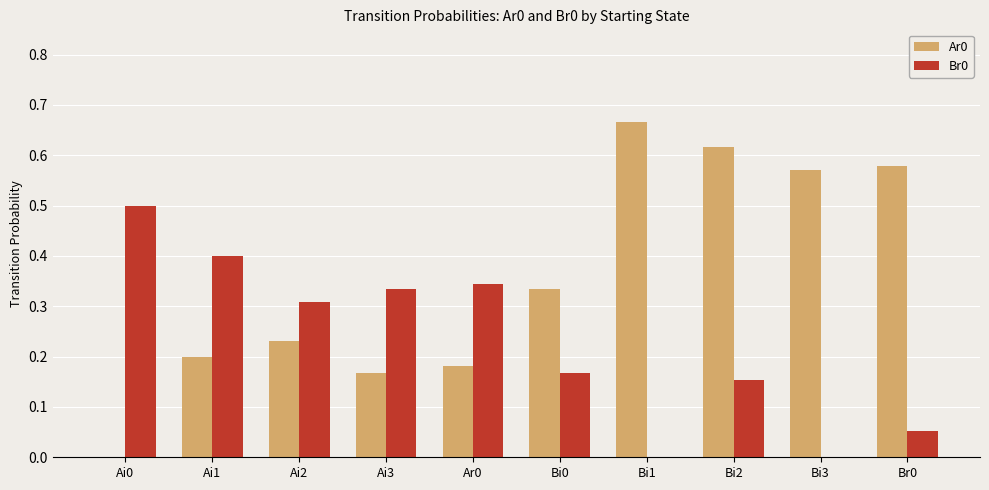

What is the sum of all Br0 values?

2.3